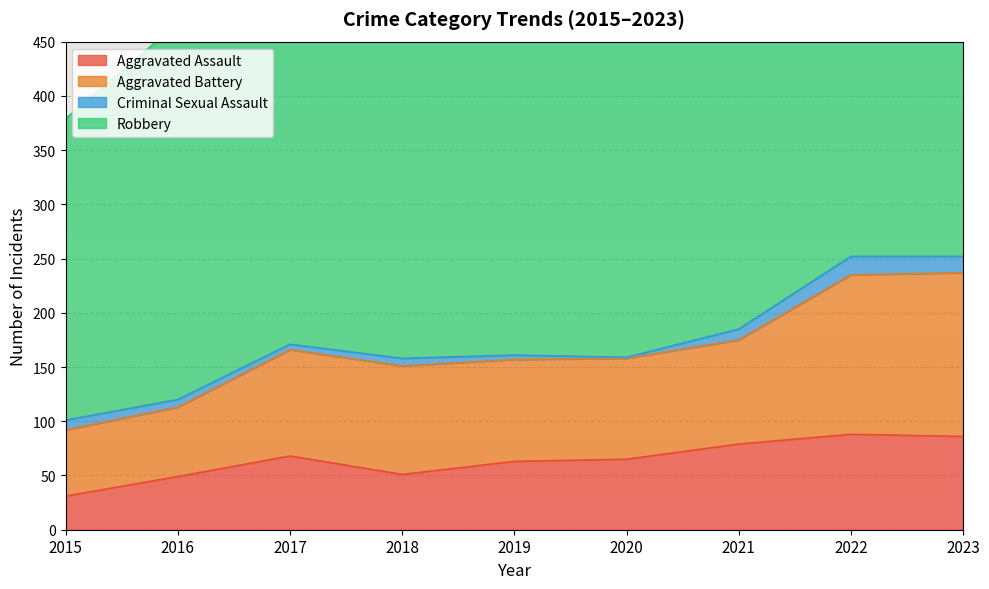

The value of Aggravated Assault at 2023 is 19. True or false?

False